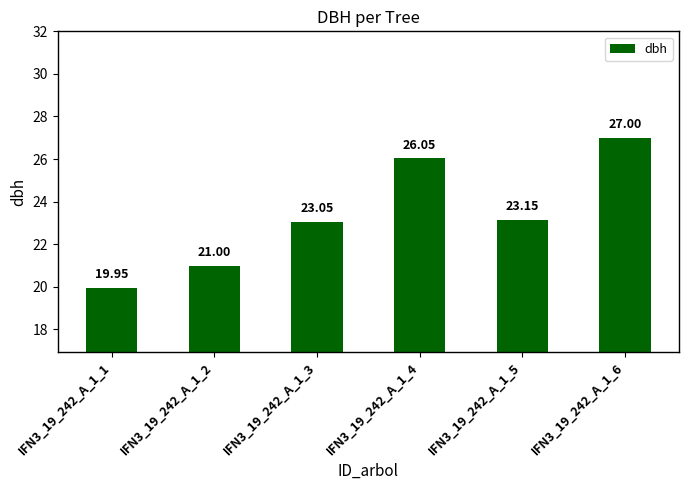

What is the average value?

23.4